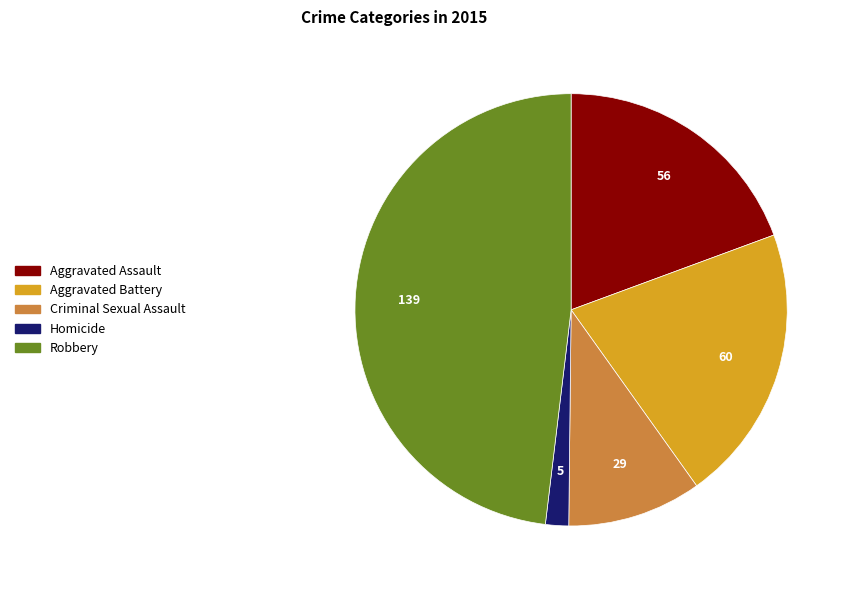

Is it true that Aggravated Assault is 9% of the pie?

False